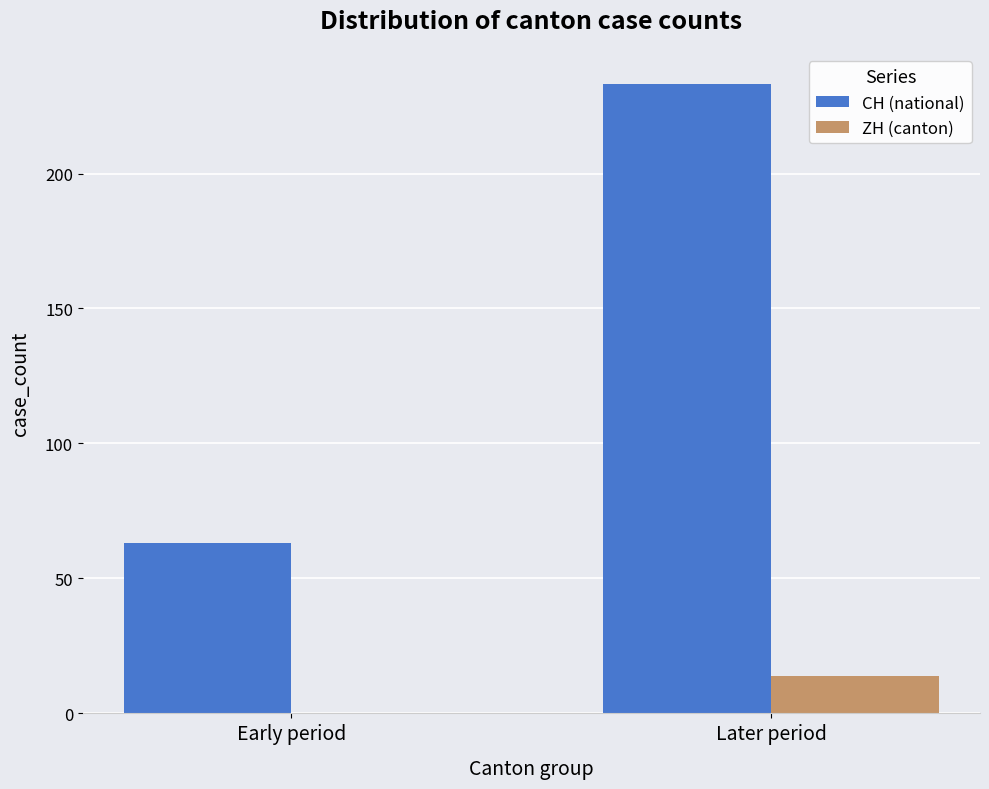

What is the greatest value displayed?

233